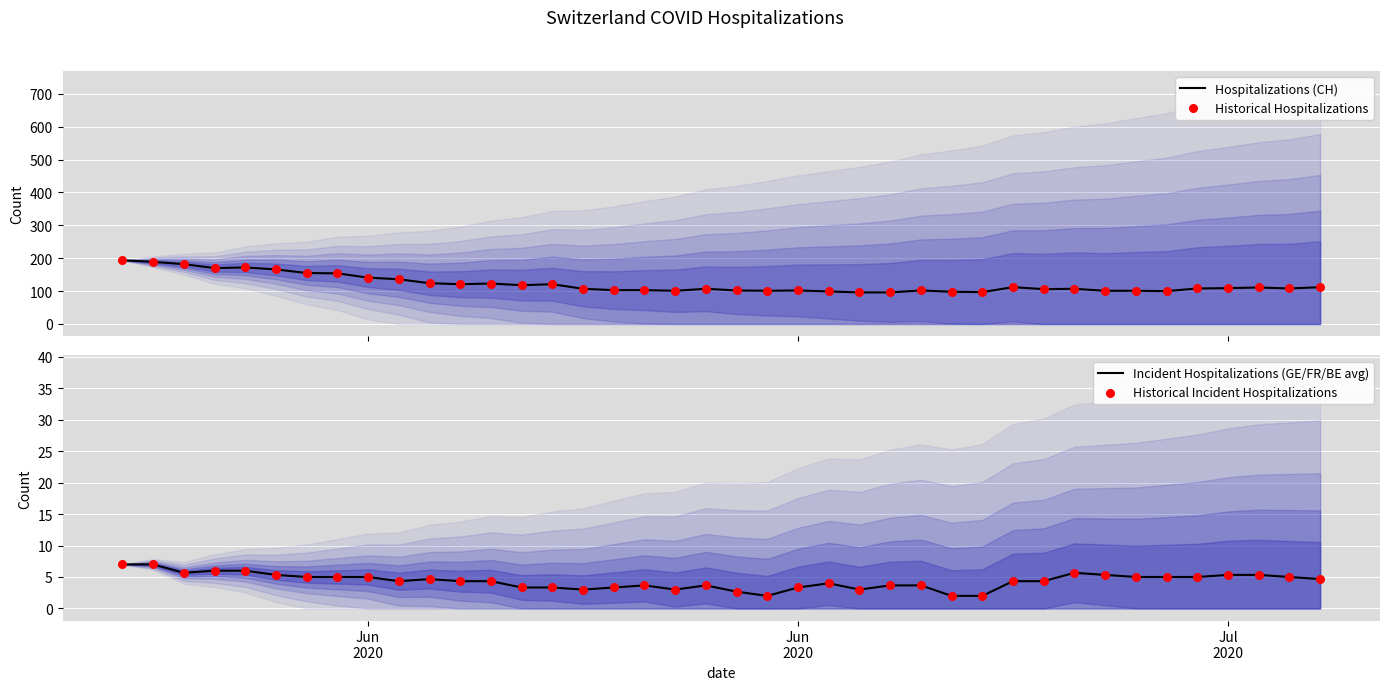

What is the minimum value for Hospitalizations (CH)?

96